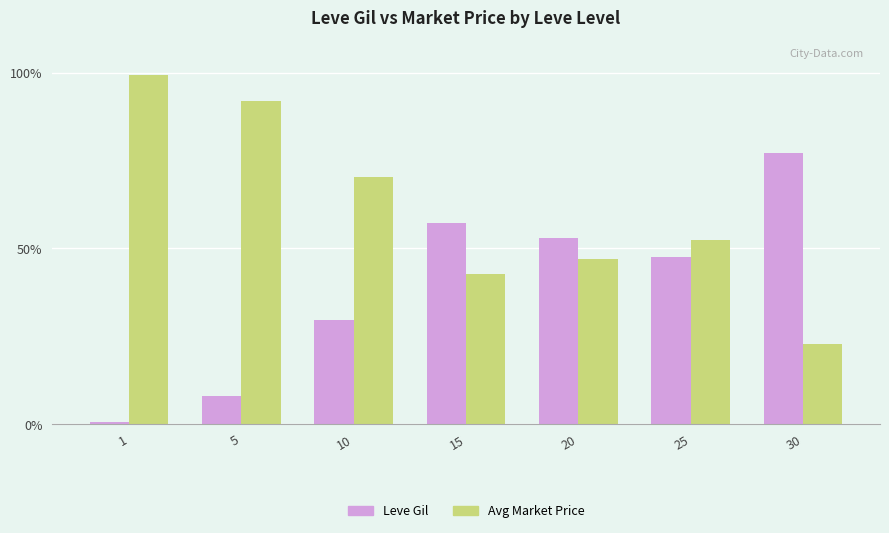

What is the difference between the highest and lowest values at 25?

4.7